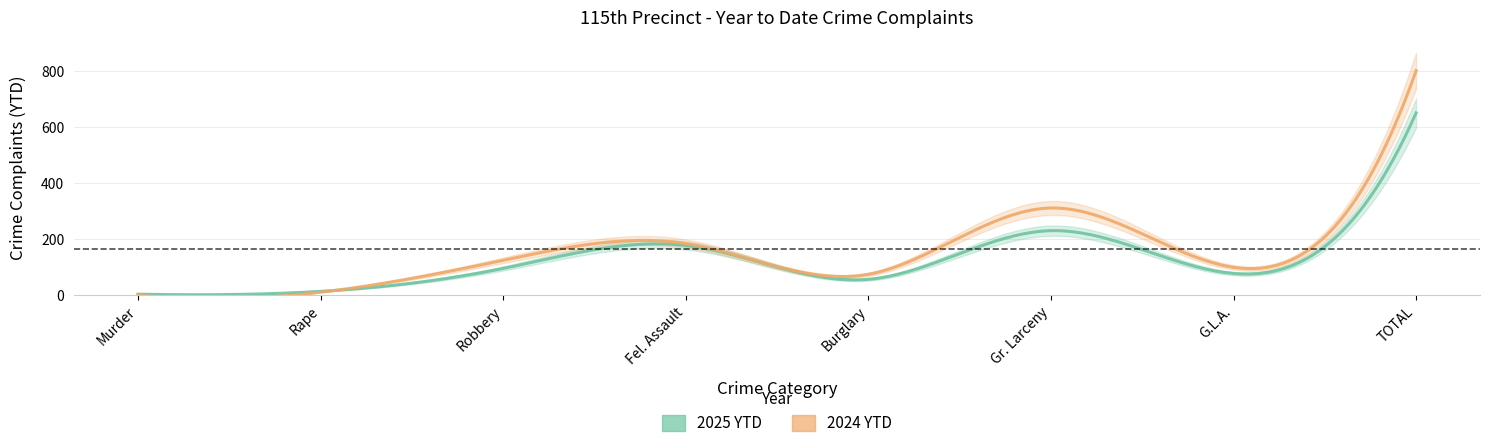

The 2025 YTD series shows 77 at G.L.A.. True or false?

True